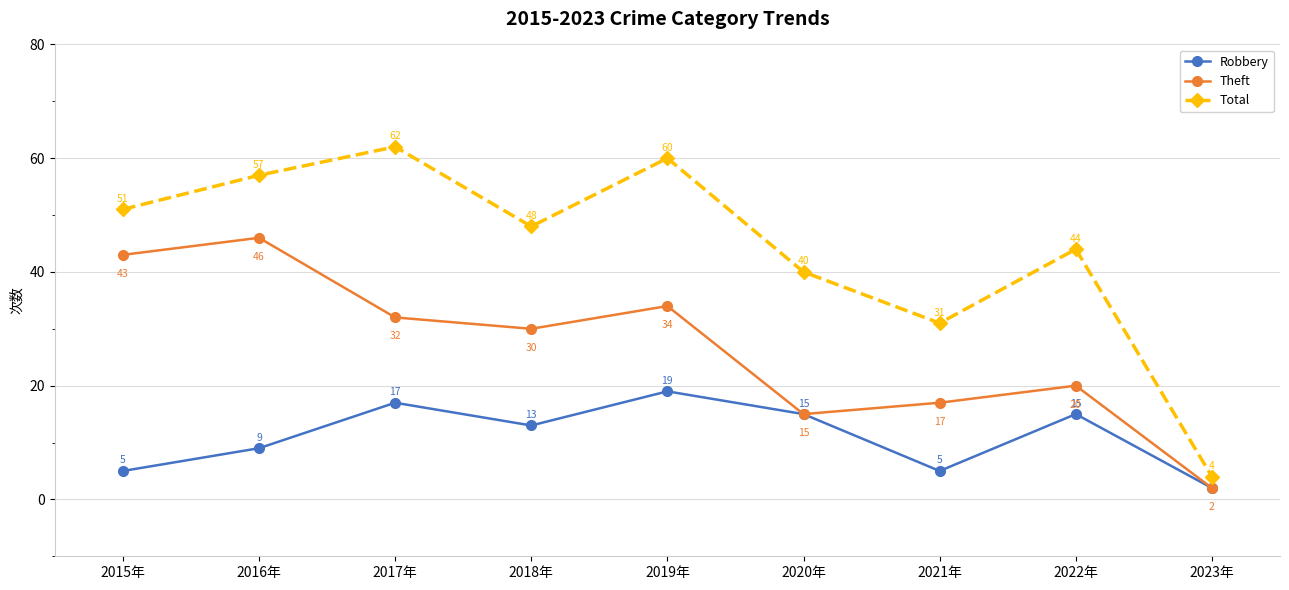

What is the value of the Theft point at the 4th from the left?

30